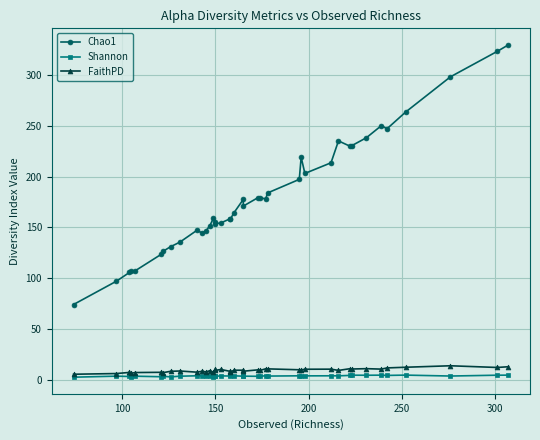

What is the sum of all Shannon values?

141.8